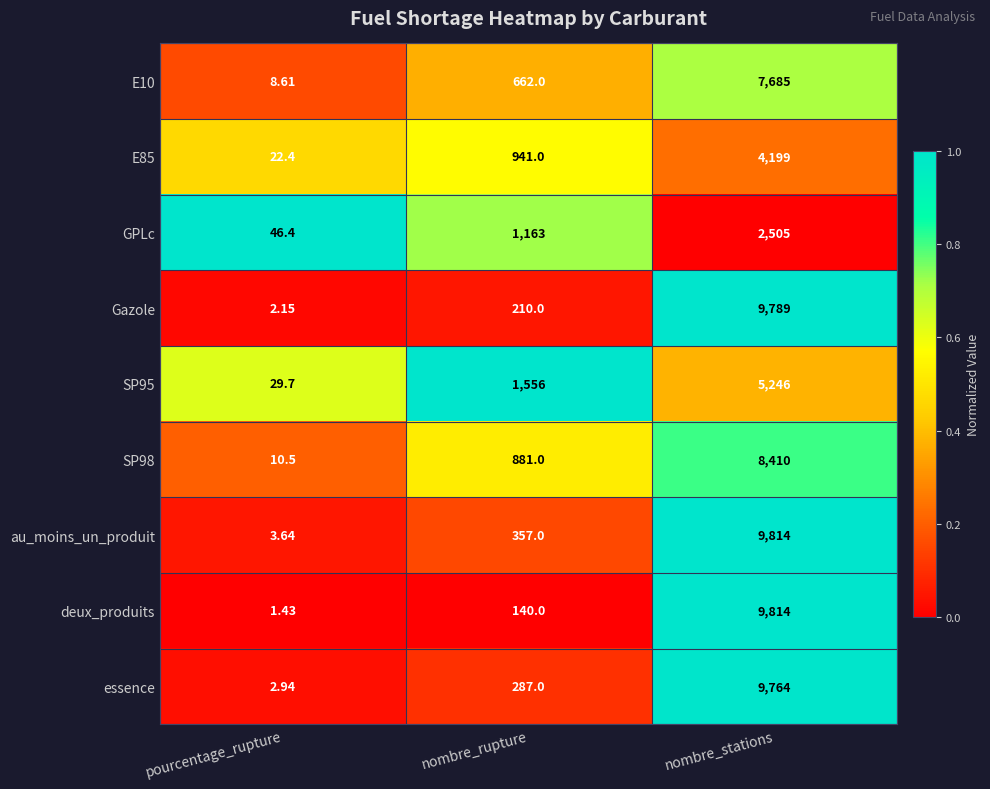

Where is E85 nearest to the value 2110?

nombre_rupture